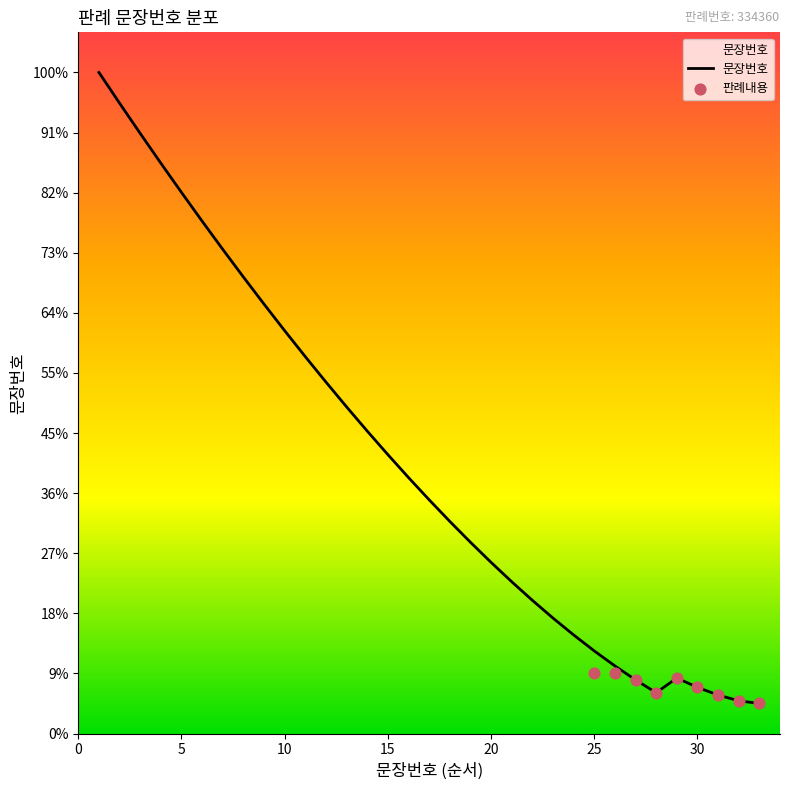

What is the ratio of the value at 3 to the value at 11?

1.6